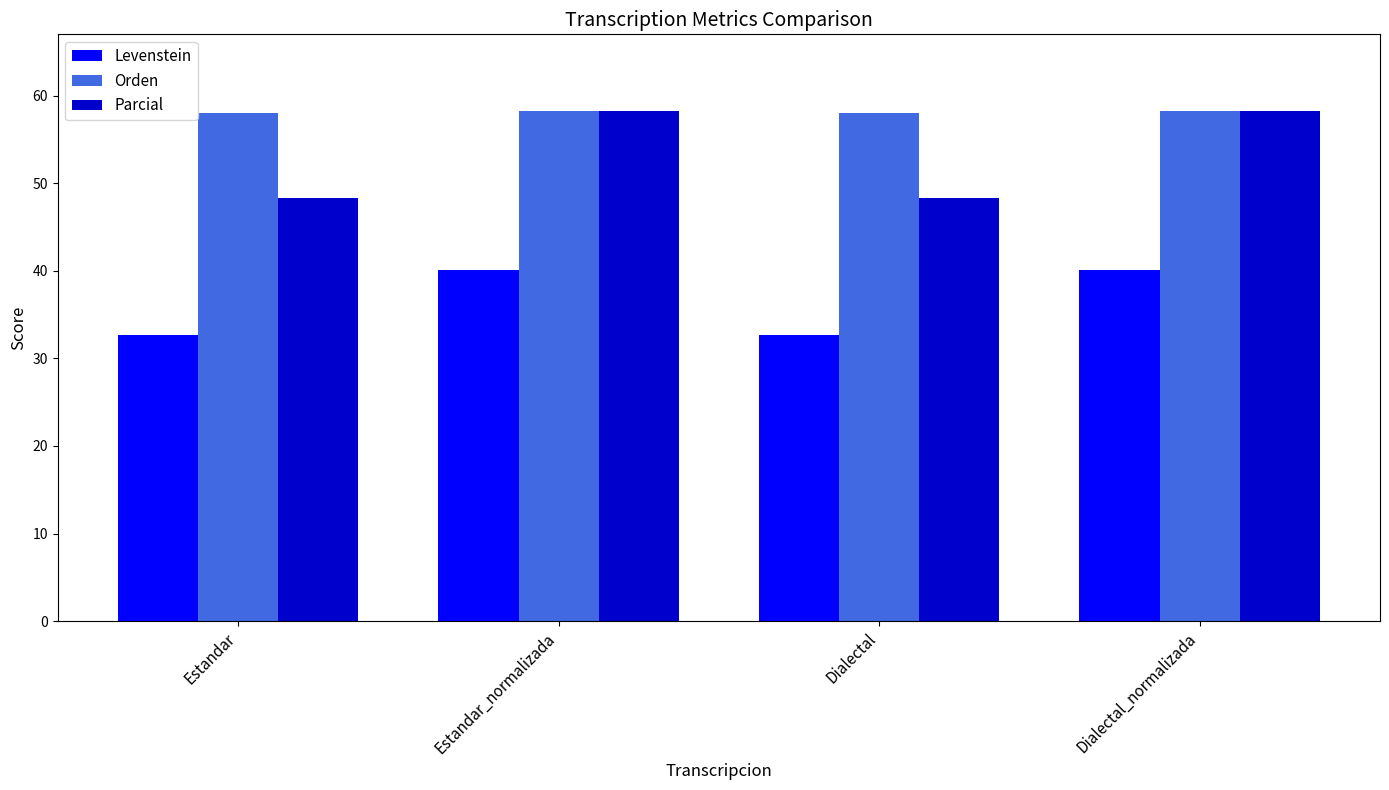

What is the sum of all Parcial values?

213.3